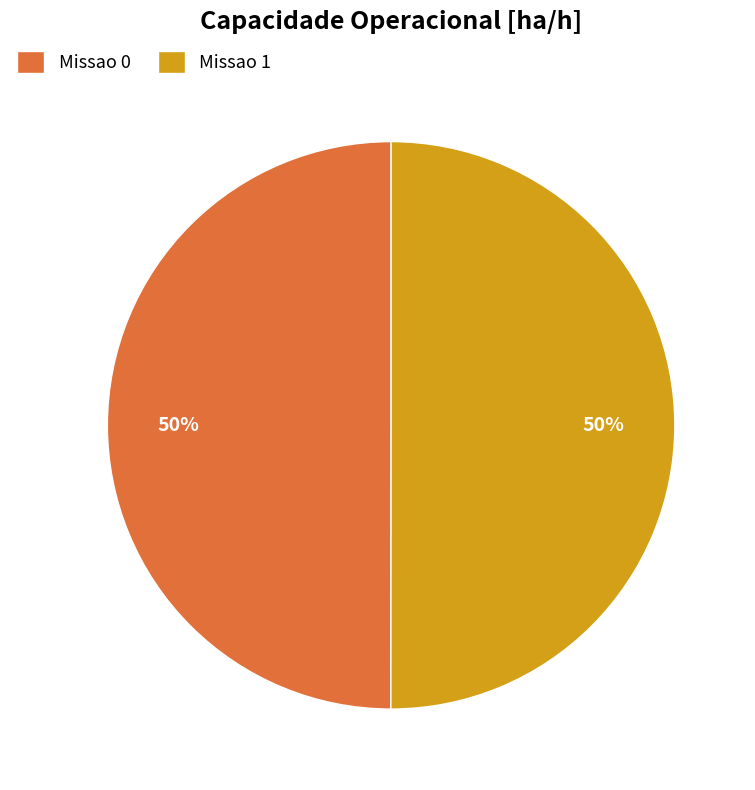

Approximately how many times larger is the value at Missao 1 compared to Missao 0?

1.0